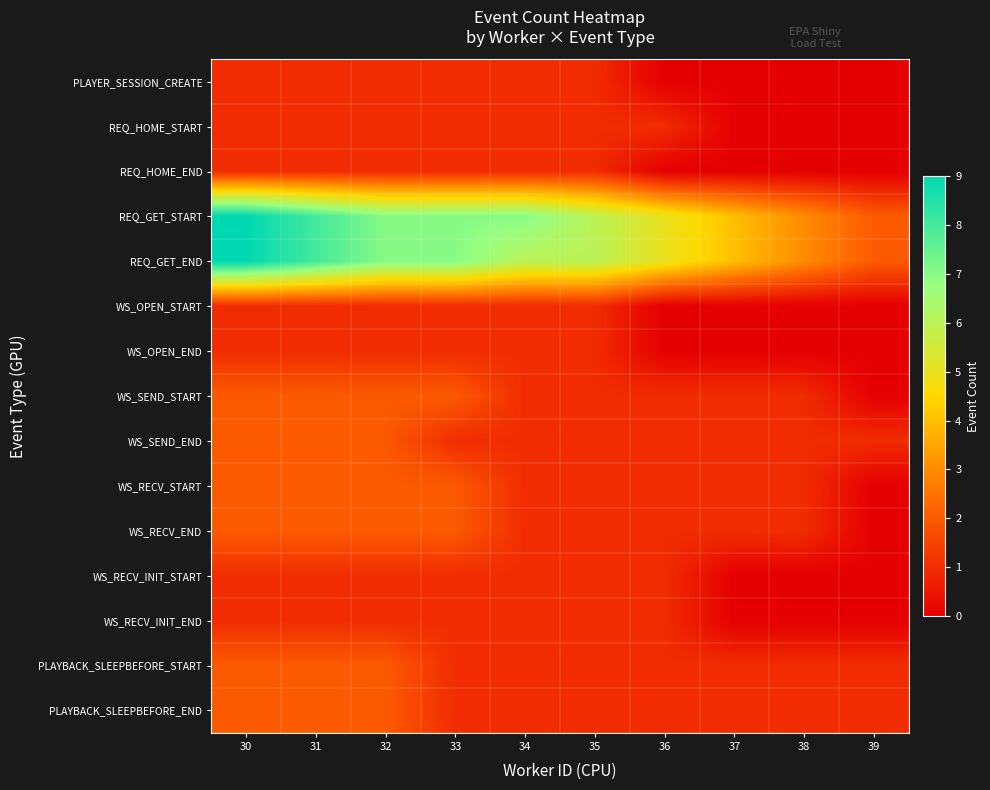

Reading left to right, list all the values displayed in this chart.

PLAYER_SESSION_CREATE: 30=1	31=1	32=1	33=1	34=1	35=1	36=0	37=0	38=0	39=0
REQ_HOME_START: 30=1	31=1	32=1	33=1	34=1	35=1	36=1	37=0	38=0	39=0
REQ_HOME_END: 30=1	31=1	32=1	33=1	34=1	35=1	36=0	37=0	38=0	39=0
REQ_GET_START: 30=9	31=8	32=7	33=7	34=7	35=6	36=5	37=4	38=3	39=2
REQ_GET_END: 30=9	31=8	32=7	33=7	34=6	35=6	36=5	37=4	38=3	39=2
WS_OPEN_START: 30=1	31=1	32=1	33=1	34=1	35=1	36=0	37=0	38=0	39=0
WS_OPEN_END: 30=1	31=1	32=1	33=1	34=1	35=1	36=0	37=0	38=0	39=0
WS_SEND_START: 30=2	31=2	32=2	33=2	34=1	35=1	36=1	37=1	38=1	39=0
WS_SEND_END: 30=2	31=2	32=2	33=1	34=1	35=1	36=1	37=1	38=1	39=1
WS_RECV_START: 30=2	31=2	32=2	33=2	34=1	35=1	36=1	37=1	38=1	39=0
WS_RECV_END: 30=2	31=2	32=2	33=2	34=1	35=1	36=1	37=1	38=1	39=0
WS_RECV_INIT_START: 30=1	31=1	32=1	33=1	34=1	35=1	36=1	37=0	38=0	39=0
WS_RECV_INIT_END: 30=1	31=1	32=1	33=1	34=1	35=1	36=1	37=0	38=0	39=0
PLAYBACK_SLEEPBEFORE_START: 30=2	31=2	32=2	33=1	34=1	35=1	36=1	37=1	38=1	39=1
PLAYBACK_SLEEPBEFORE_END: 30=2	31=2	32=2	33=1	34=1	35=1	36=1	37=1	38=1	39=1